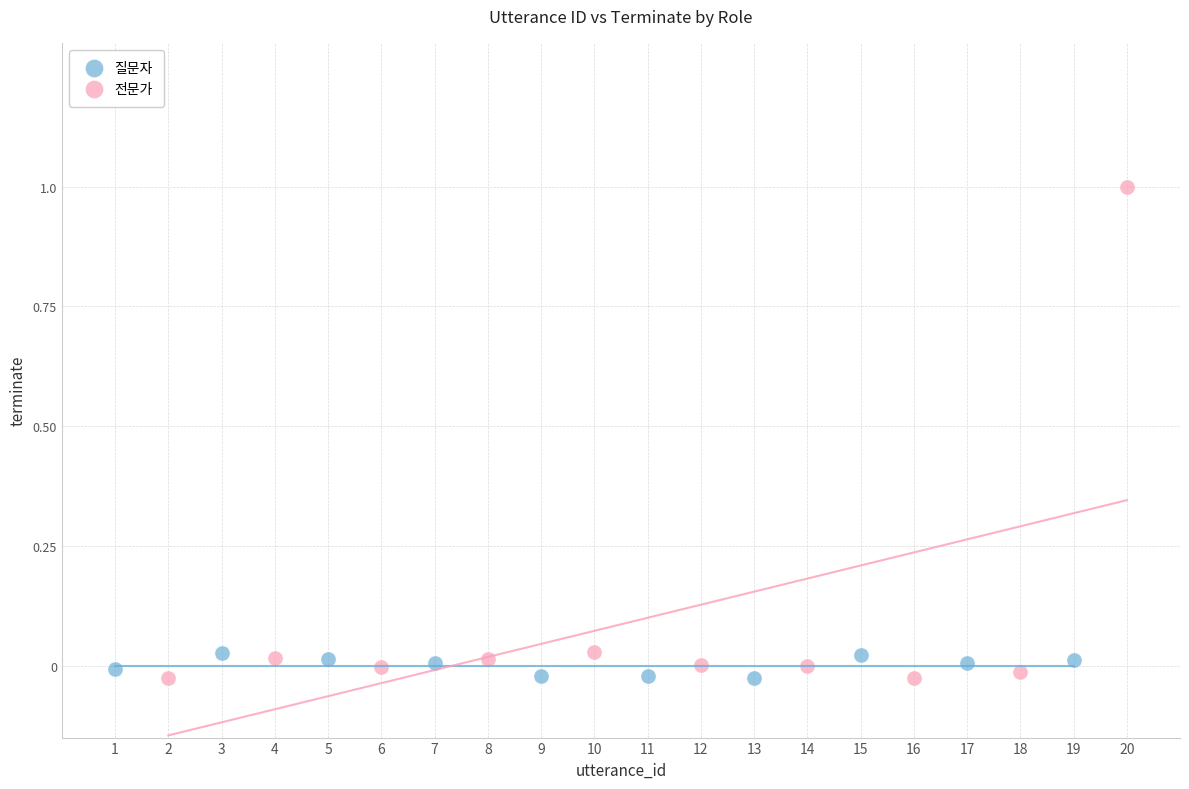

Which series contains the highest Y value?

전문가